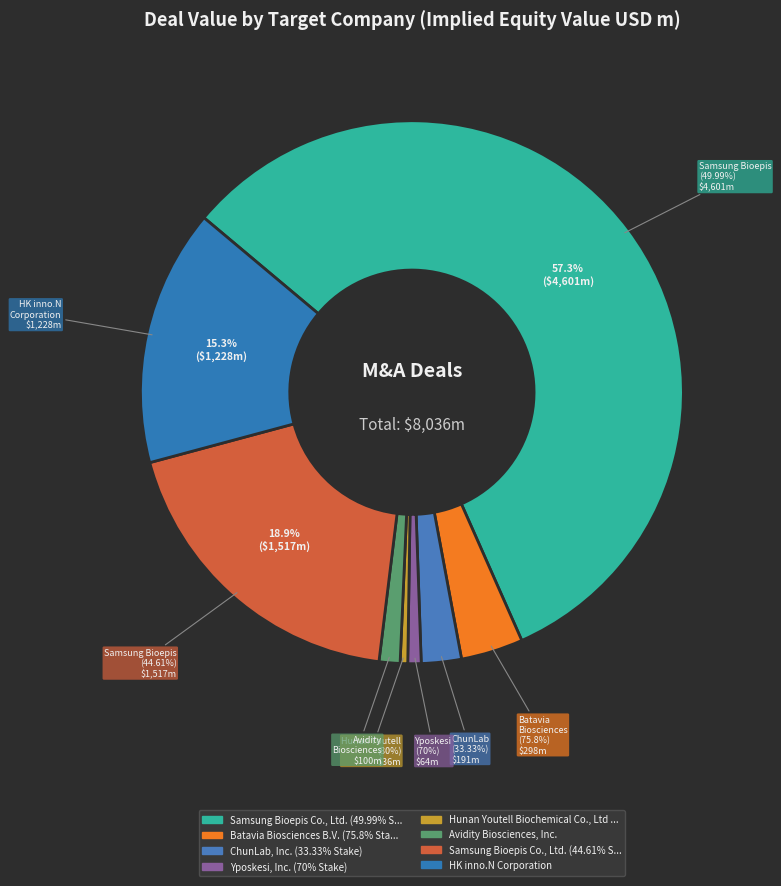

To the nearest percent, what percentage of the pie is HK inno.N Corporation?

15%